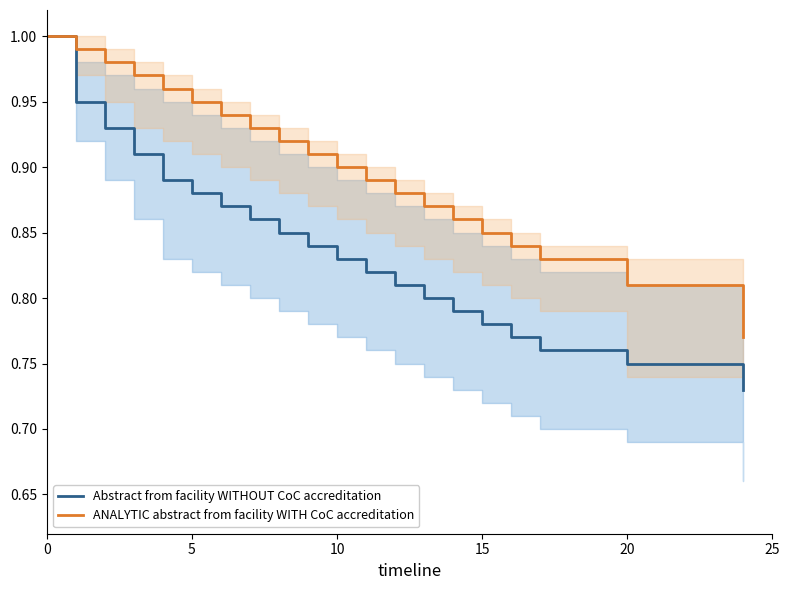

True or false: Abstract from facility WITHOUT CoC accreditation and ANALYTIC abstract from facility WITH CoC accreditation intersect in this chart.

False